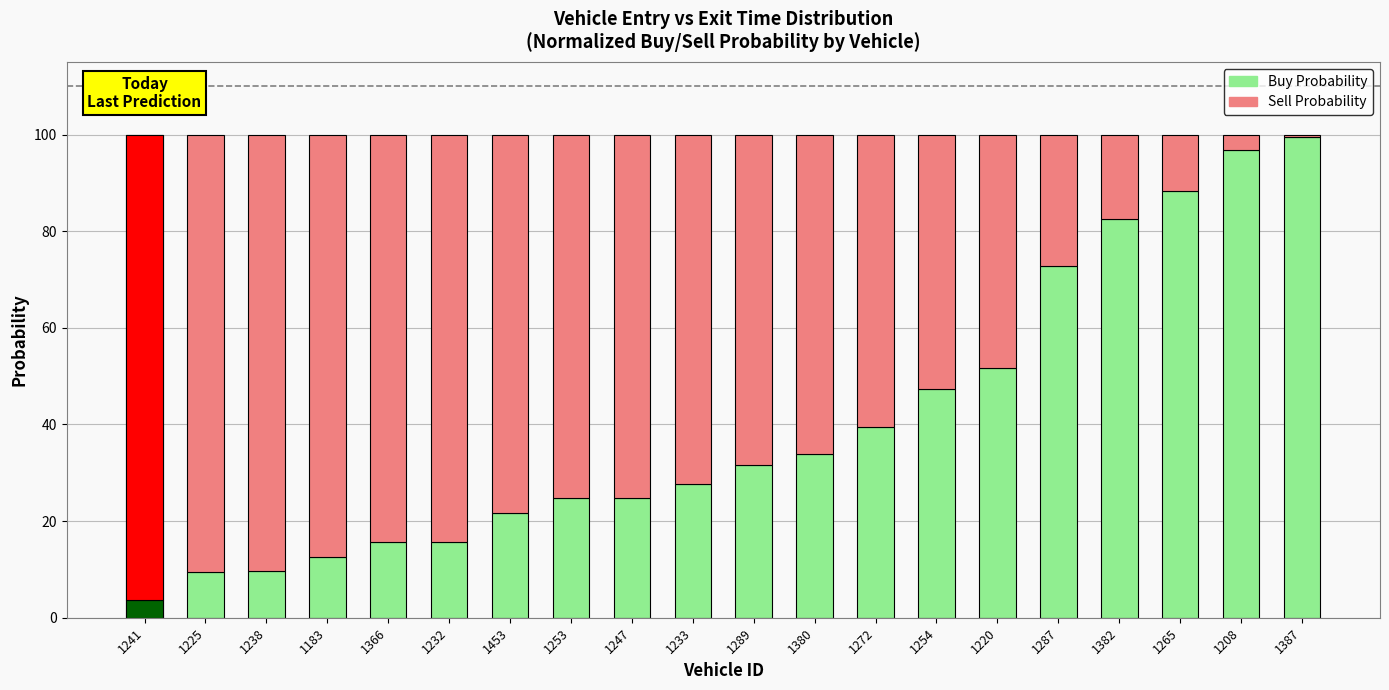

How many bars are there in each group?

2